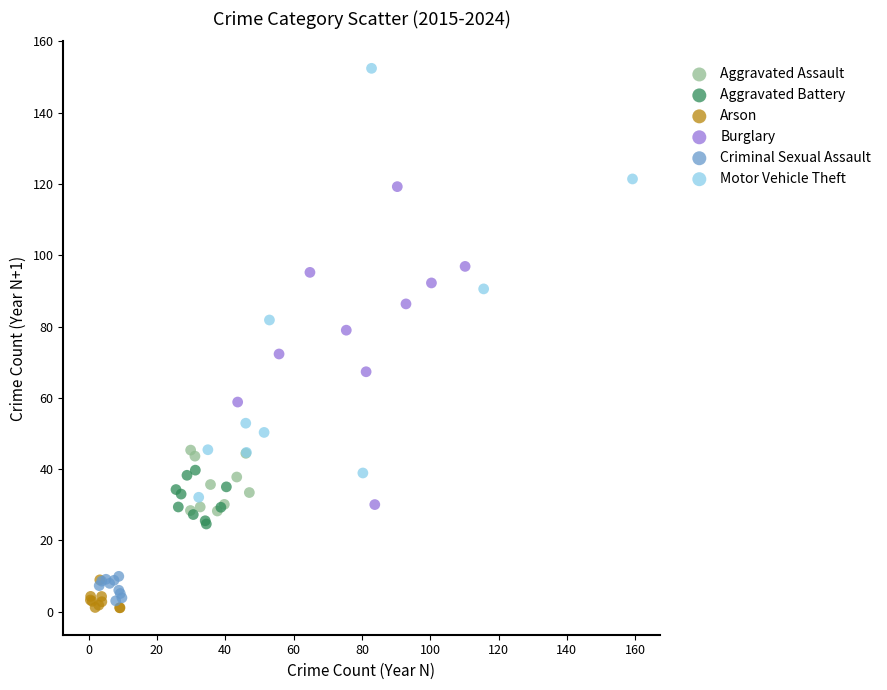

Which series has the widest spread of Y values?

Motor Vehicle Theft